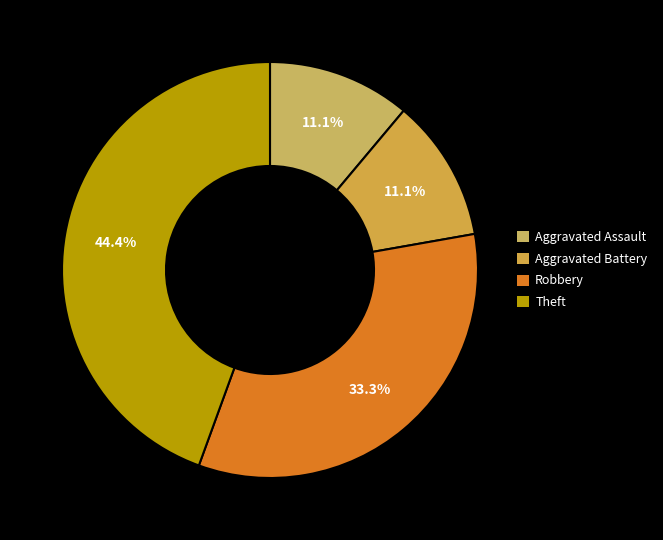

Between Aggravated Assault and Theft, which is larger?

Theft